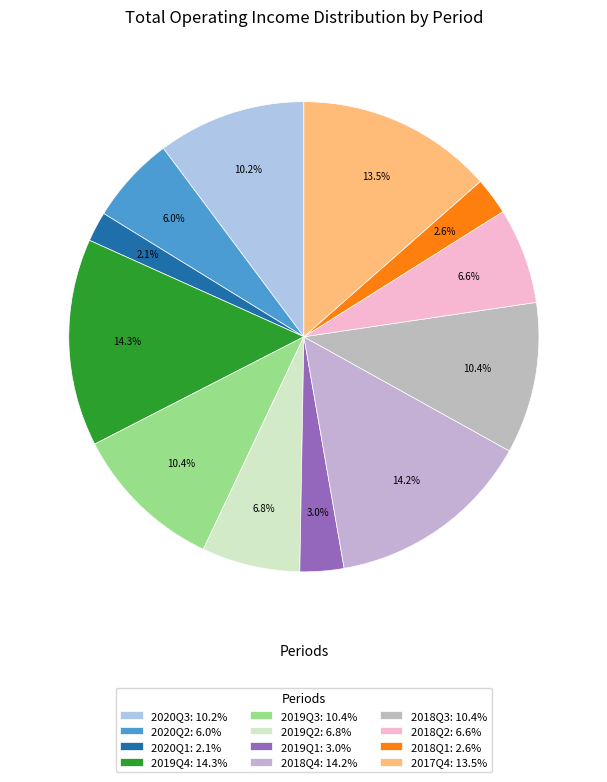

Does any single category account for the majority?

No